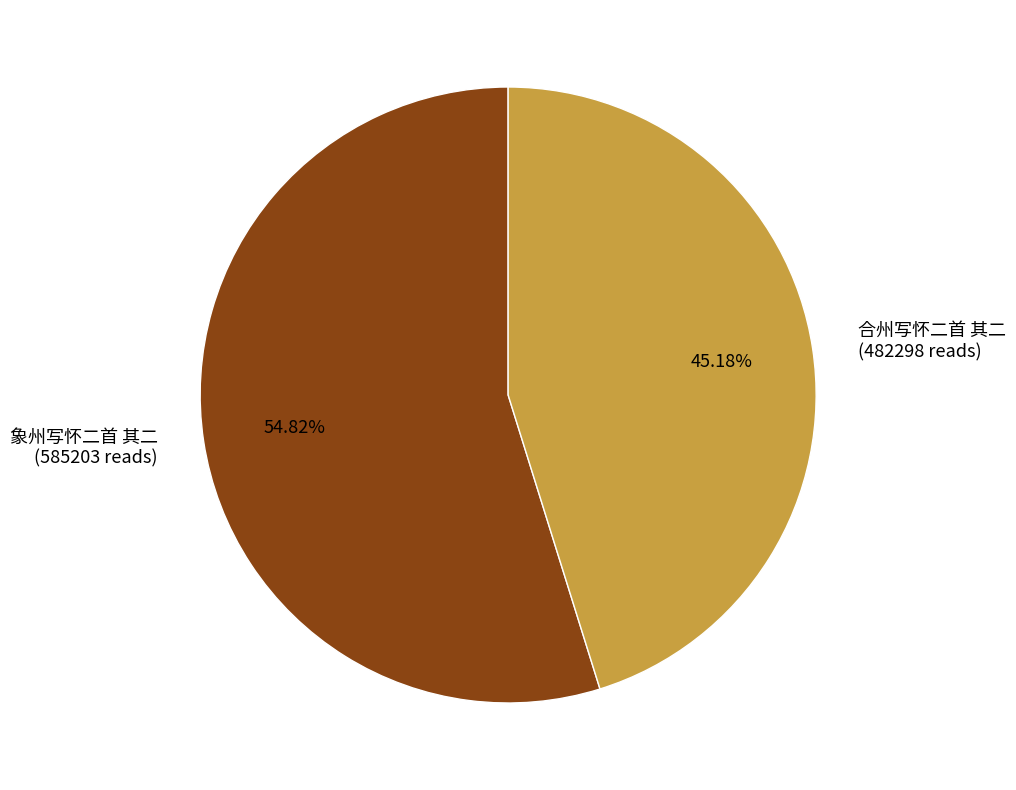

Rank the categories by value from highest to lowest.

象州写怀二首 其二, 合州写怀二首 其二